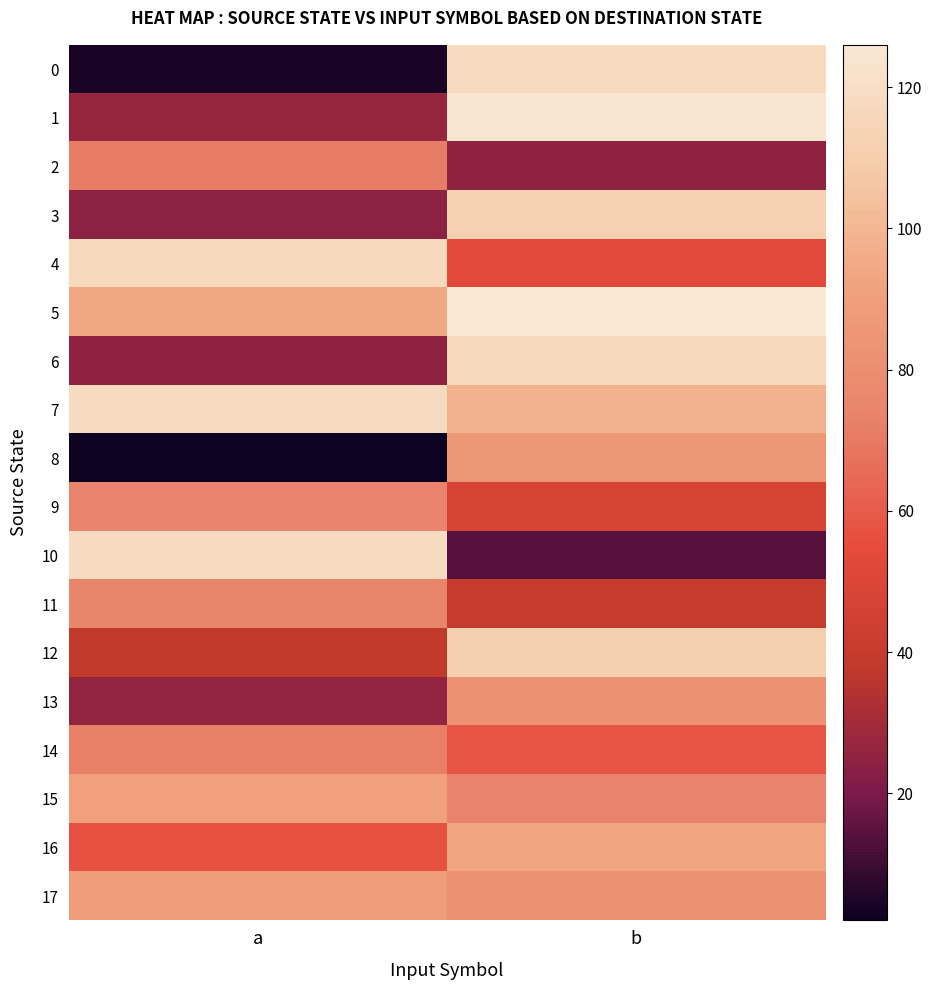

Which series has the largest total across all categories?

5